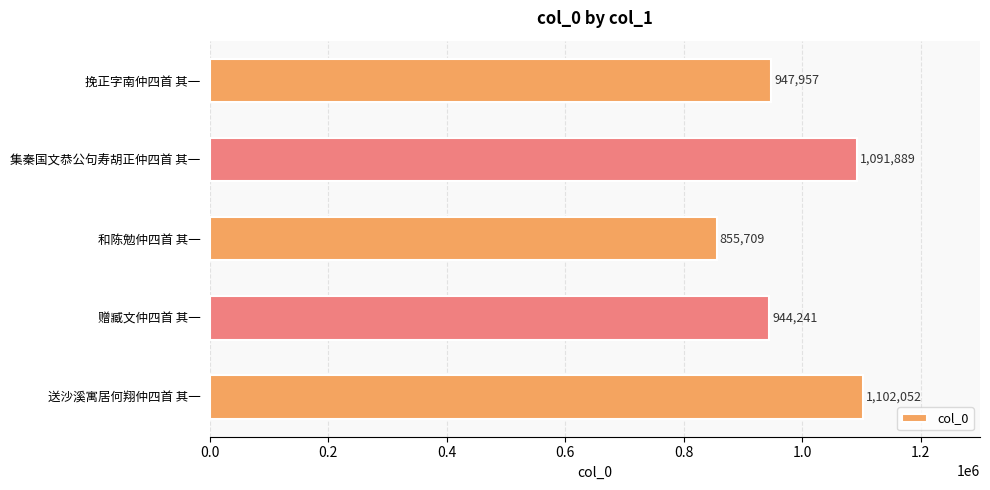

Reading top to bottom, extract all data points from this chart.

947957	1091889	855709	944241	1102052